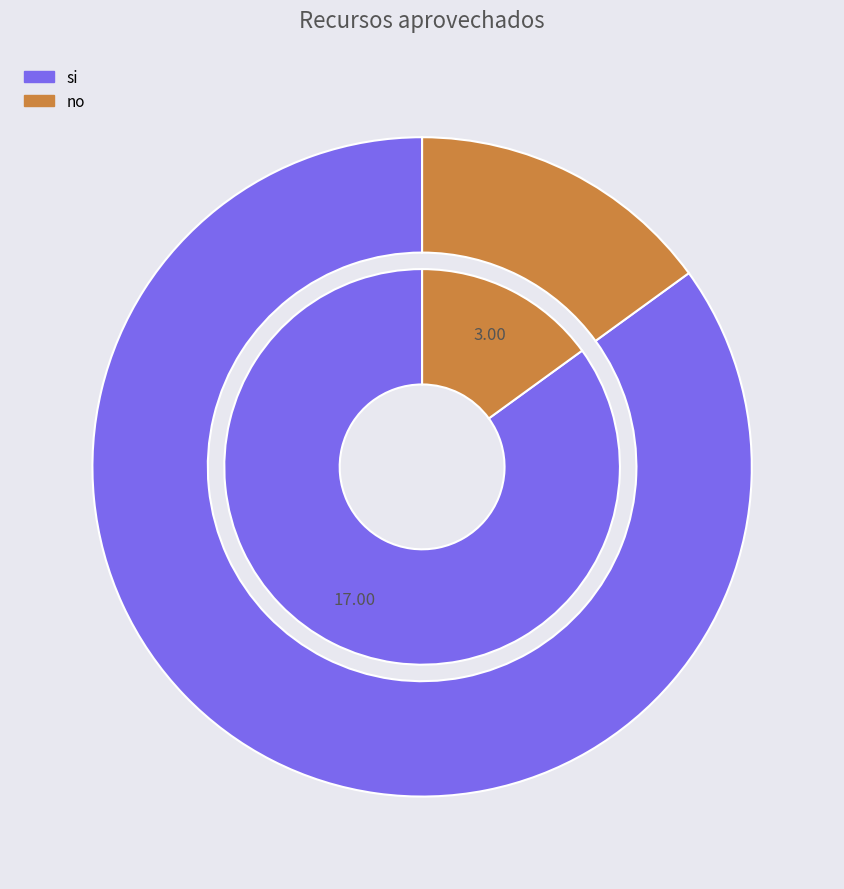

How many segments does this pie chart have?

2